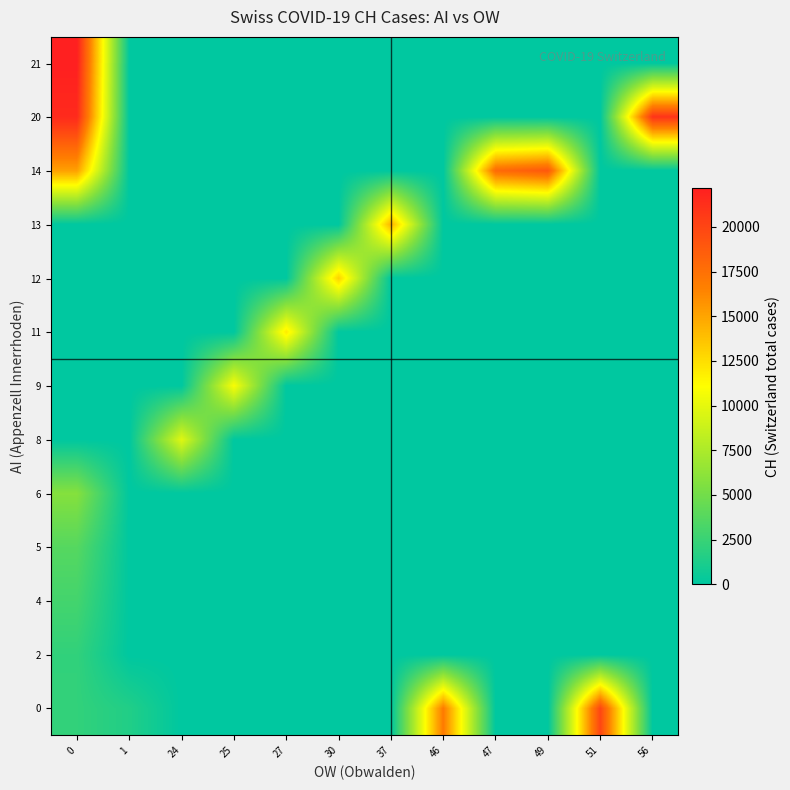

At how many categories does at least one series exceed 12057?

8